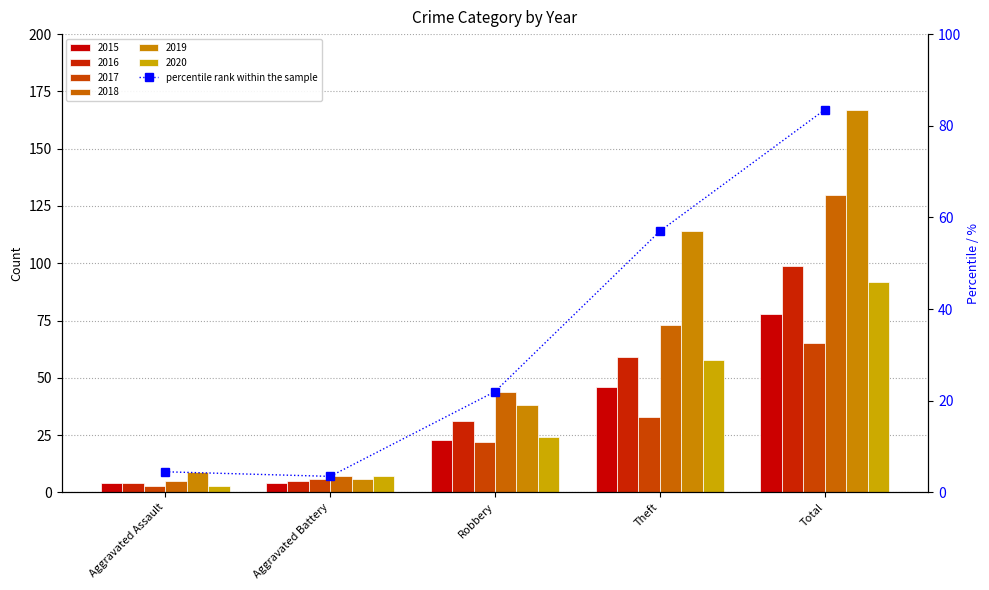

What is the difference between the values at Robbery and Theft?

35.0